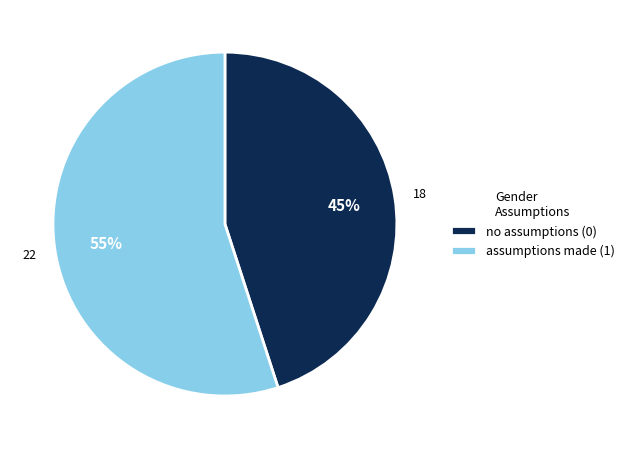

Do no assumptions (0) and assumptions made (1) together represent more than half of the pie?

Yes